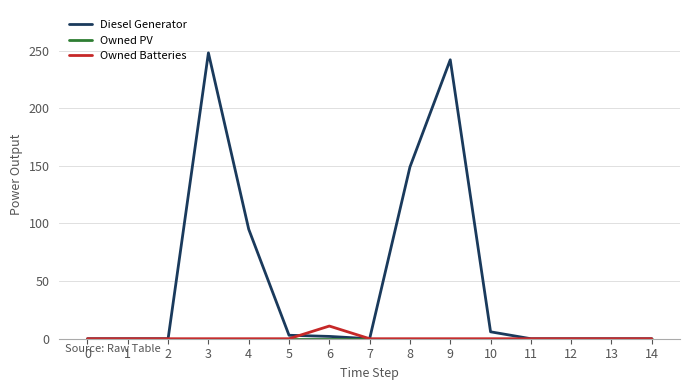

Which series has the largest total across all categories?

Diesel Generator